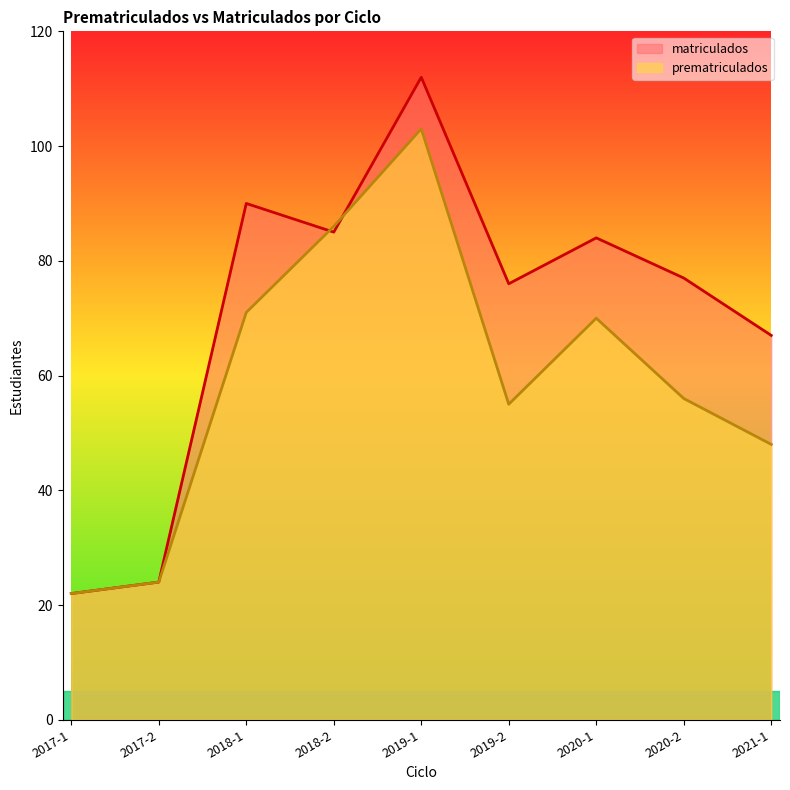

What value does the prematriculados series have at 2020-1, to the nearest 10?

70